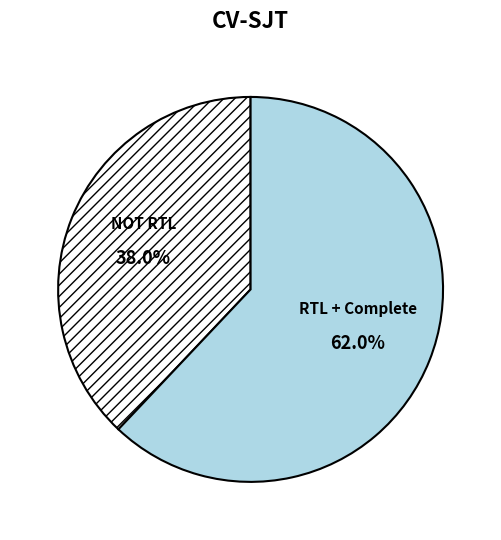

Do RTL + Complete and NOT RTL together represent more than half of the pie?

Yes